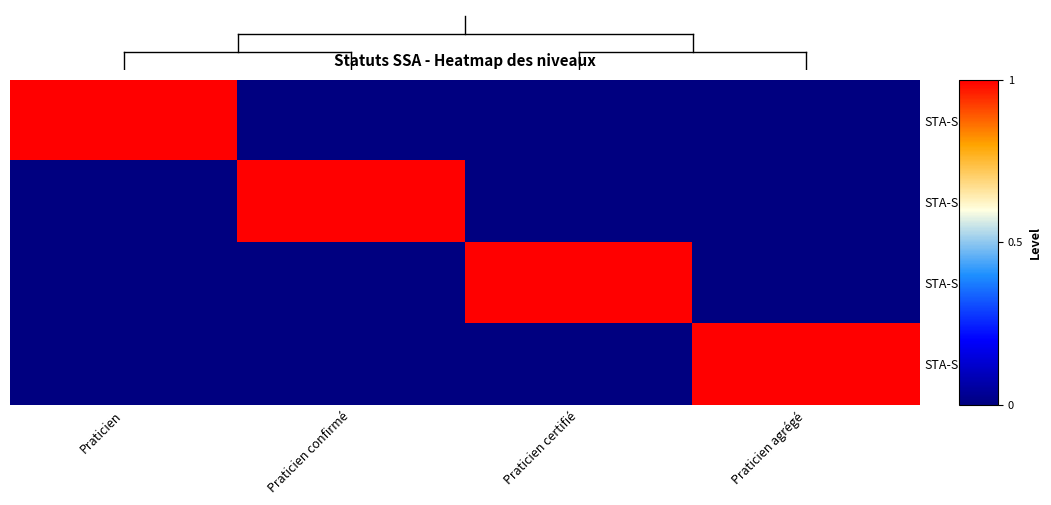

Count the number of data series in this chart.

4